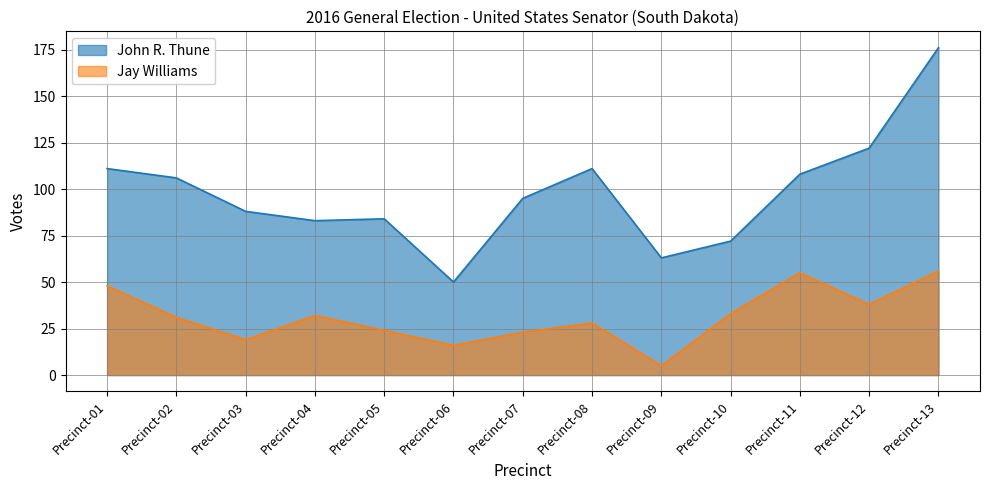

True or false: John R. Thune and Jay Williams intersect in this chart.

False